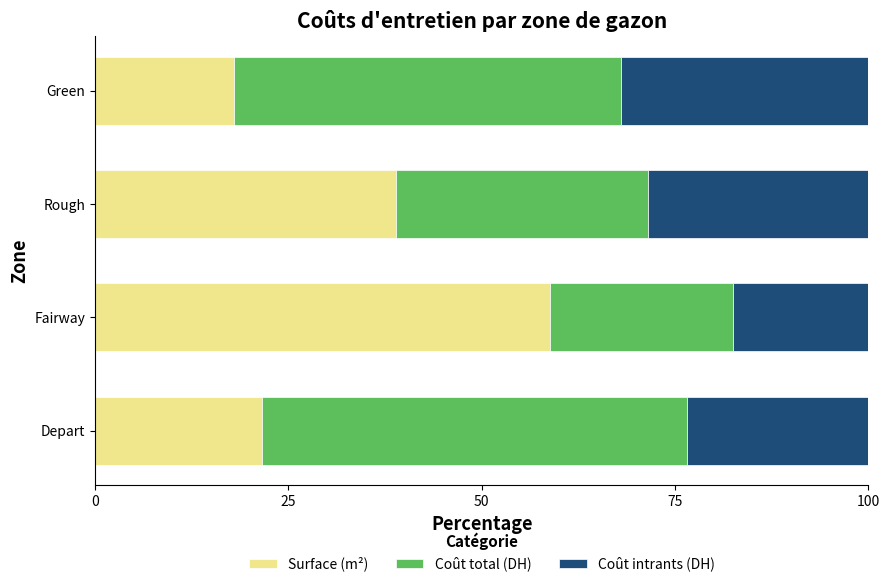

What is the difference between the maximum and second lowest values in the Surface (m²) series?

37.2